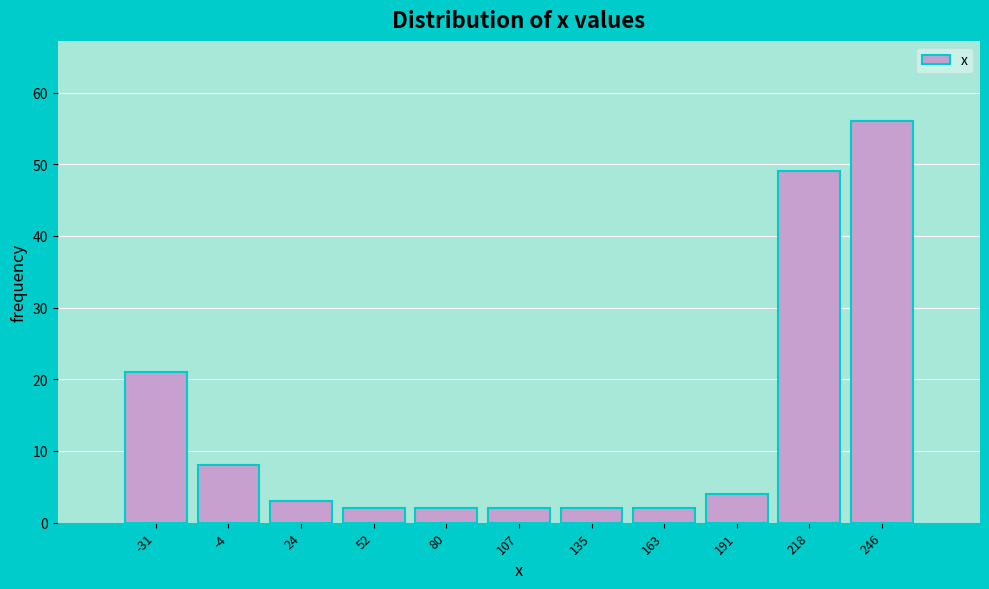

Reading left to right, transcribe this chart: for each bar, give the range it covers on the x-axis and its height. Neither the bar edges nor the heights are printed on the chart, so give them approximately, as read against the axes.

-45 to -20: 21
-20 to 10: 8
10 to 40: 3
40 to 65: 2
65 to 95: 2
95 to 120: 2
120 to 150: 2
150 to 175: 2
175 to 205: 4
205 to 230: 49
230 to 260: 56